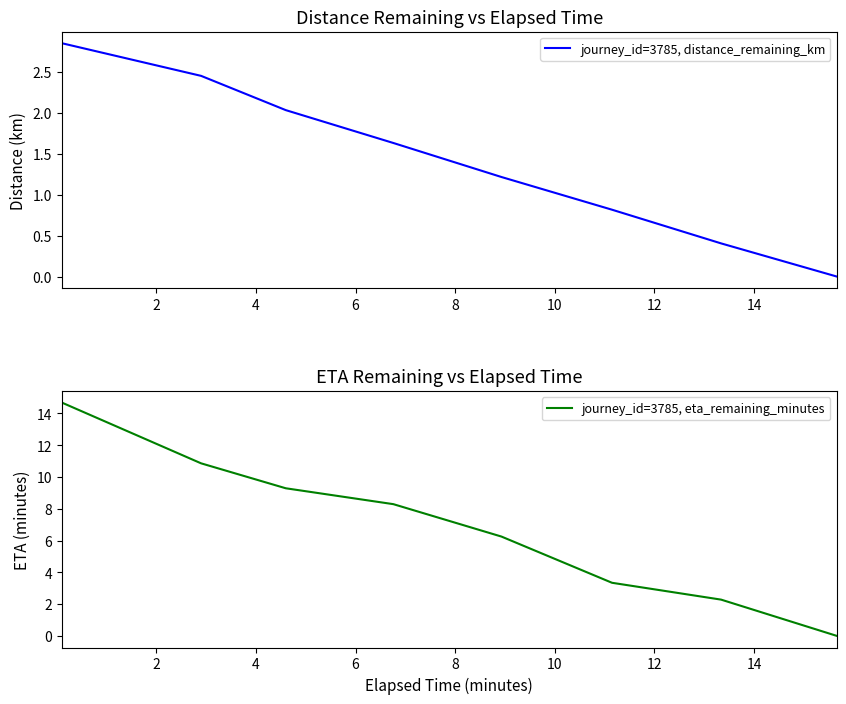

What is the maximum value for journey_id=3785, eta_remaining_minutes?

14.7